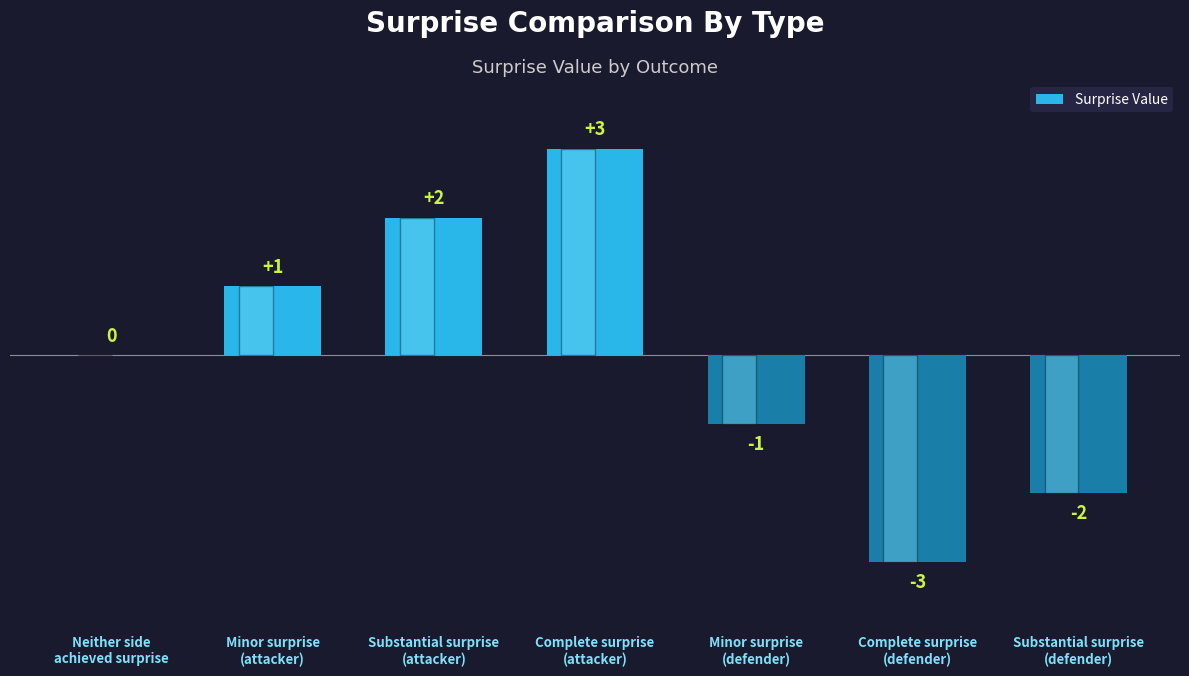

Is it true that the value at Substantial surprise
(defender) is -2?

True